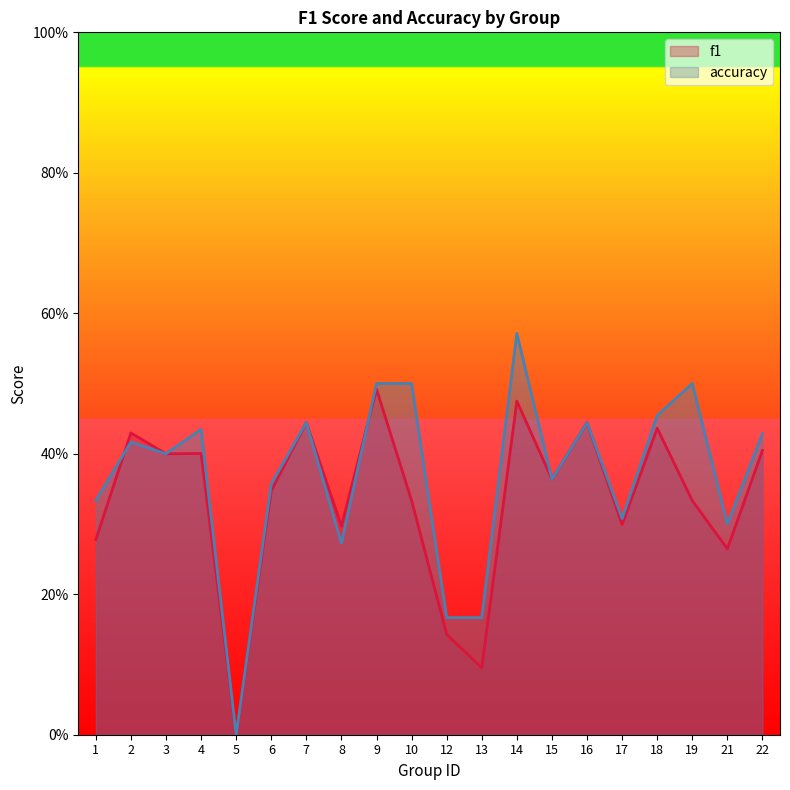

Rank the series by their maximum value, from highest to lowest.

accuracy, f1